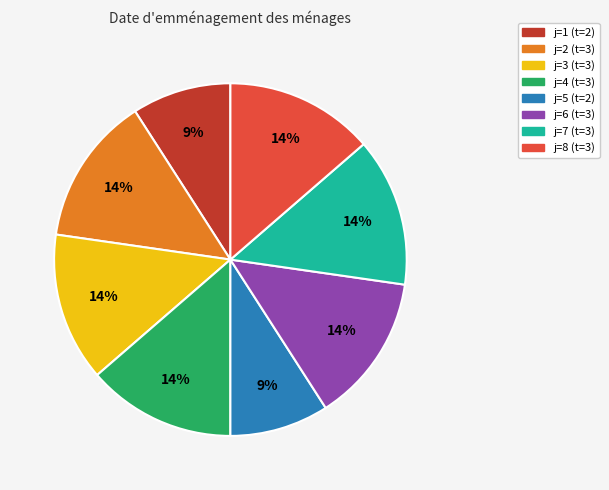

To the nearest percent, what is the difference between the largest and smallest slice percentages?

5%